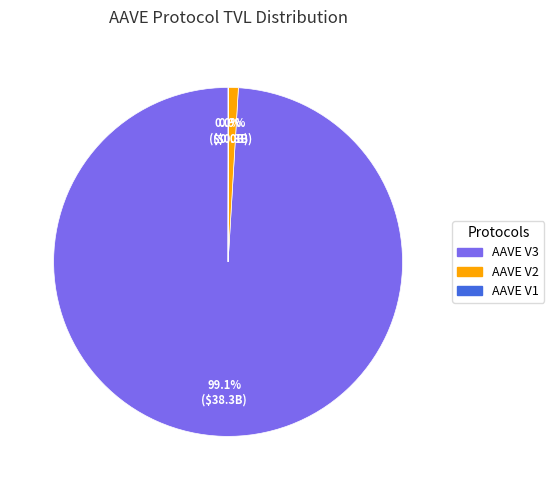

Combined, do AAVE V2 and AAVE V3 account for over 50%?

Yes